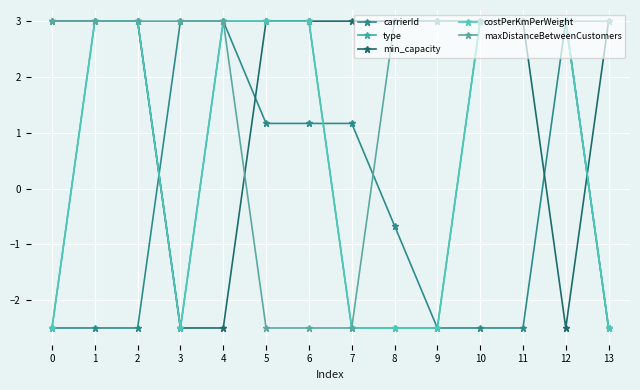

Does the chart have visible grid lines?

Yes